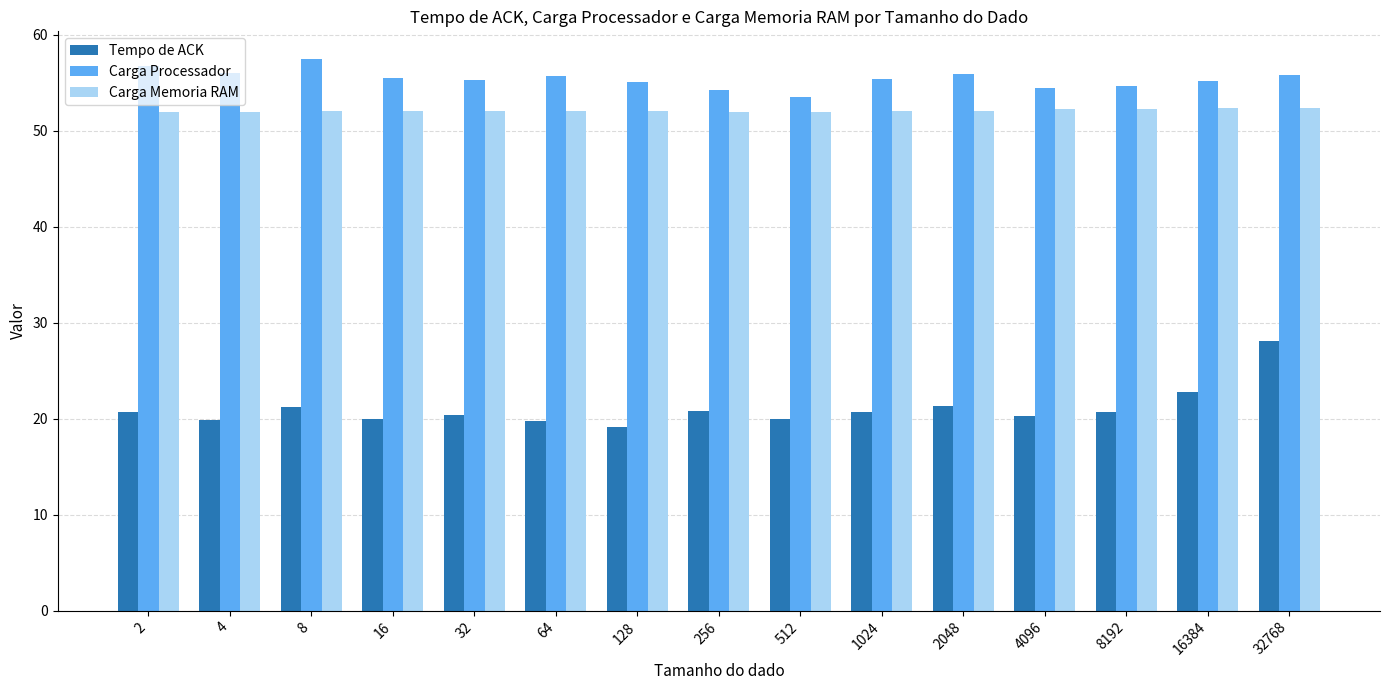

Rank the series by their maximum value, from highest to lowest.

Carga Processador, Carga Memoria RAM, Tempo de ACK